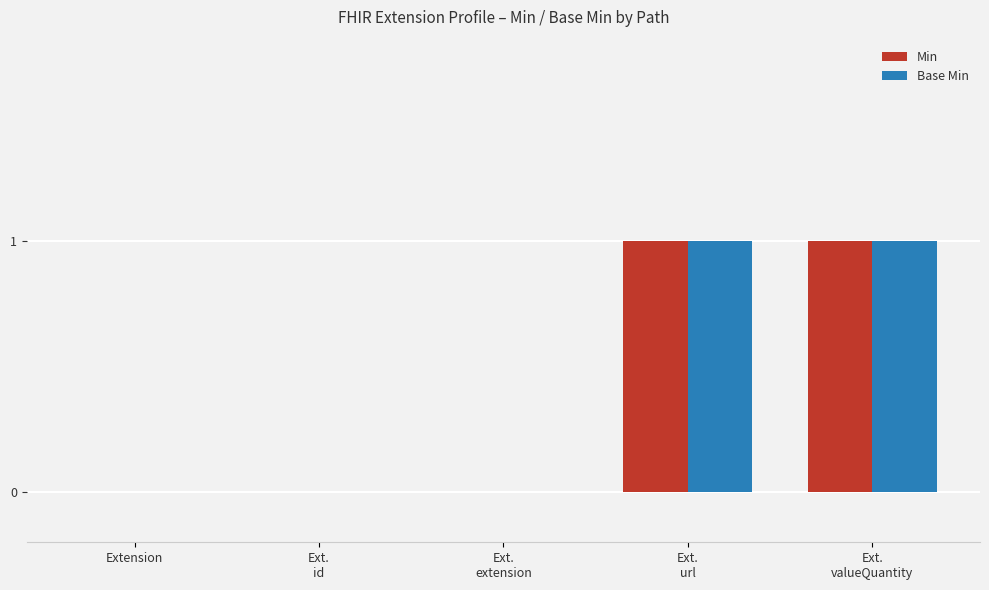

Which series has the widest spread of values?

Min